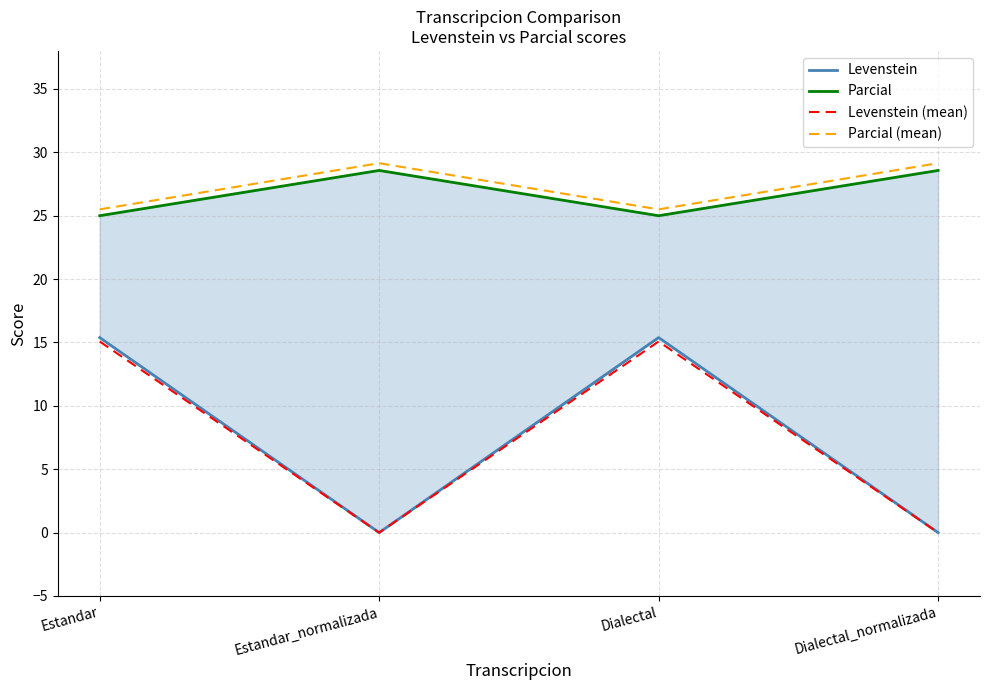

In Parcial (mean), how many points are higher than both neighbors (excluding endpoints)?

1